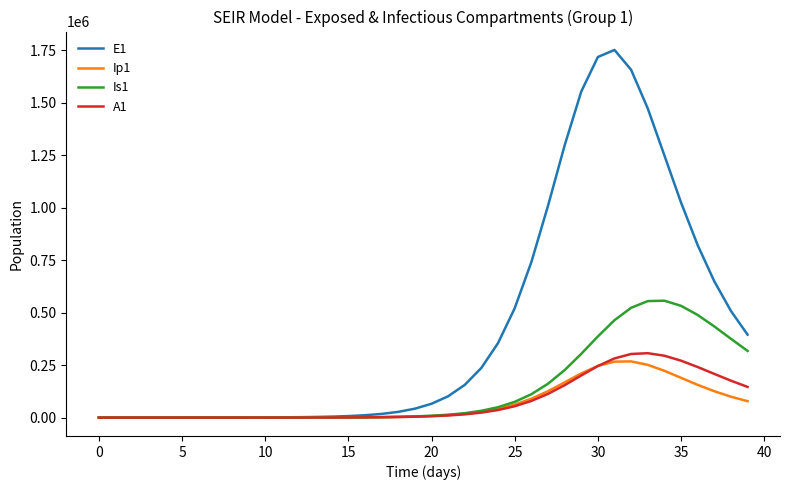

What is the average value of the Ip1 series?

66945.4